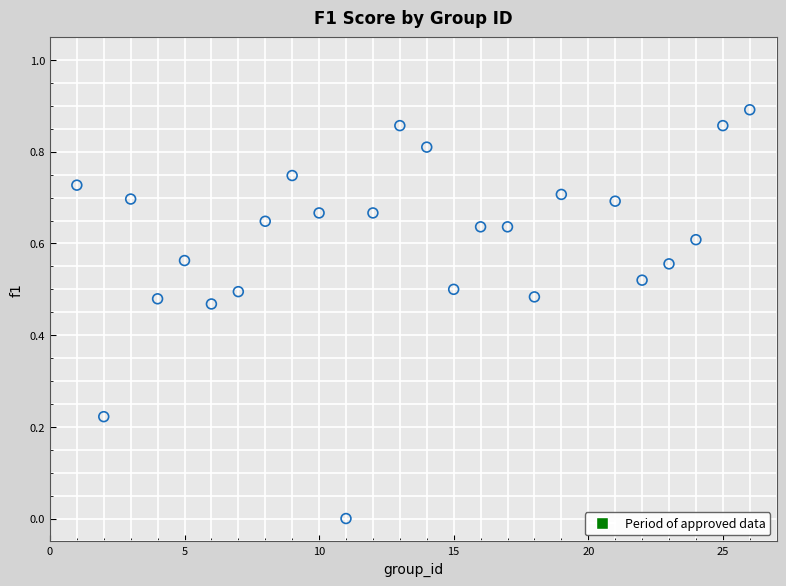

What is the range of X values (max minus min)?

25.0